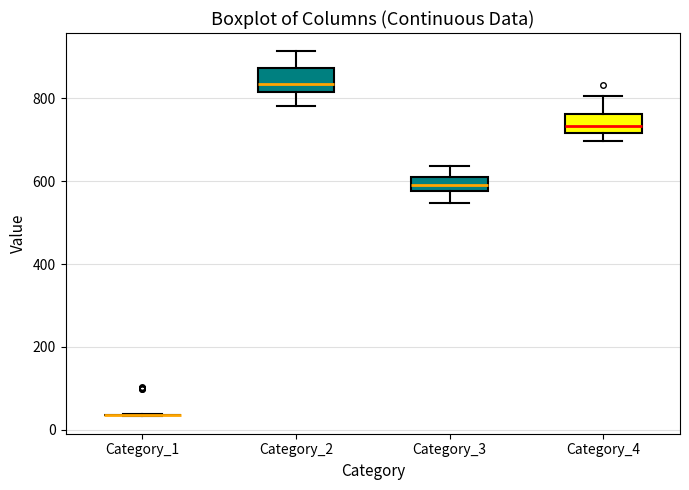

Reading left to right, transcribe this box plot: for each box, give where its median line is, the range the box spans, and where its two whiskers end, as read against the y-axis. The values are not printed on the chart, so give them approximately, as read against the axis.

Category_1: box collapsed to a line at 40, whiskers 40 to 40
Category_2: median 840, box 820 to 880, whiskers 780 to 920
Category_3: median 600, box 580 to 620, whiskers 540 to 640
Category_4: median 740, box 720 to 760, whiskers 700 to 800